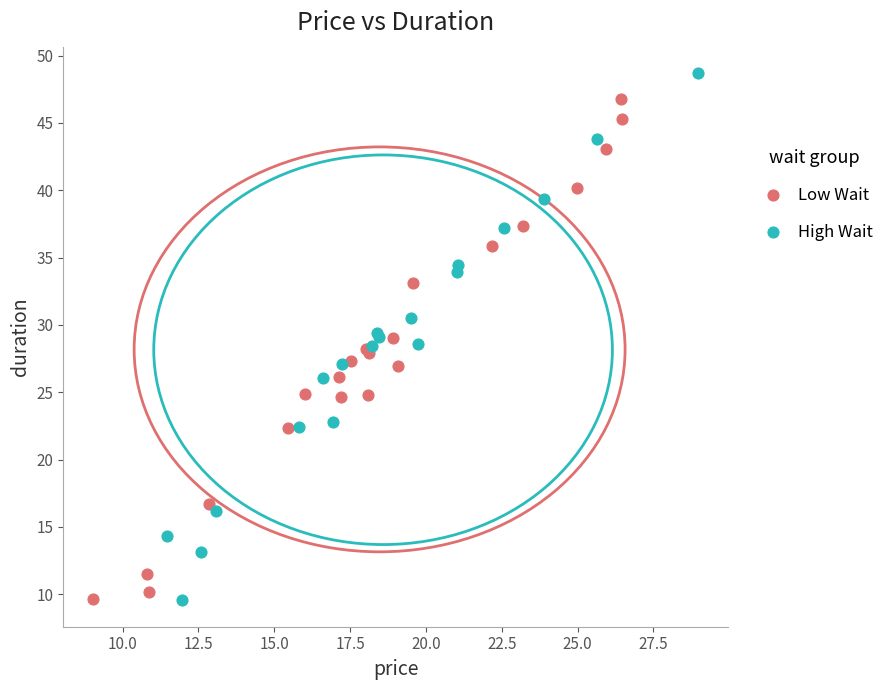

What are all the series names shown in the legend?

Low Wait, High Wait